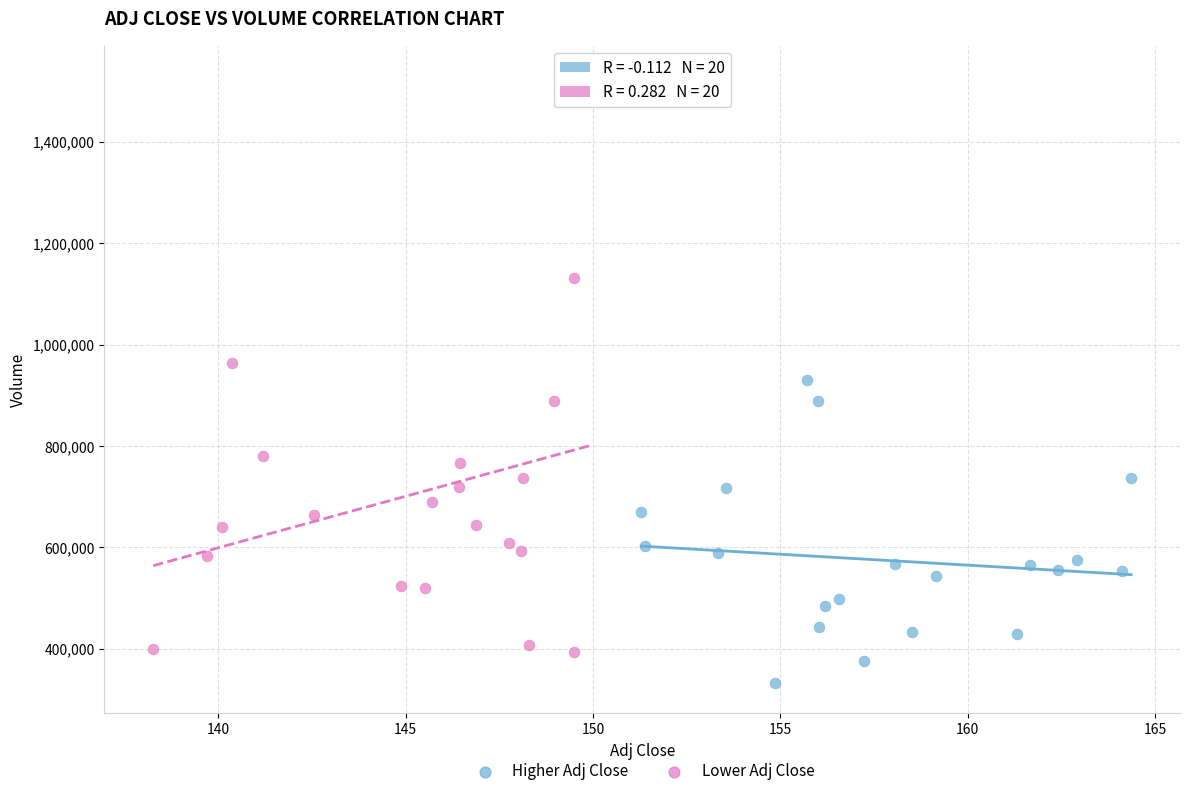

What are all the series names shown in the legend?

Higher Adj Close, Lower Adj Close